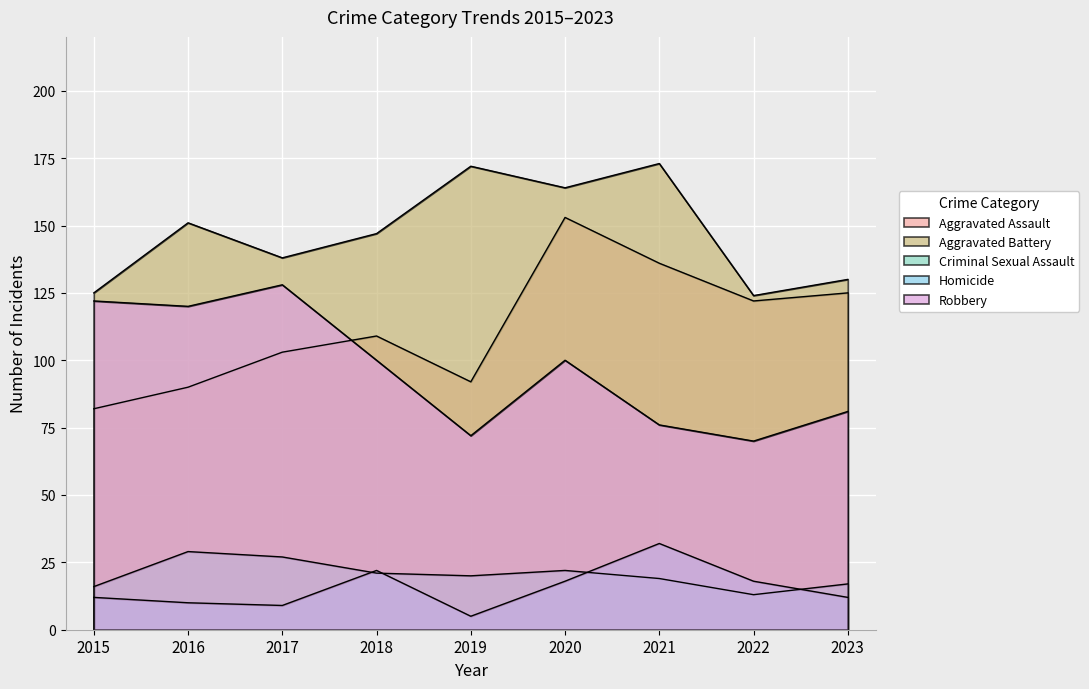

True or false: Criminal Sexual Assault and Aggravated Assault cross at least once.

False